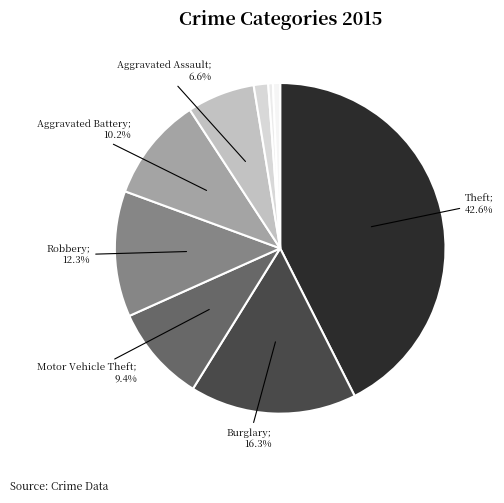

How many slices are in this pie chart?

9